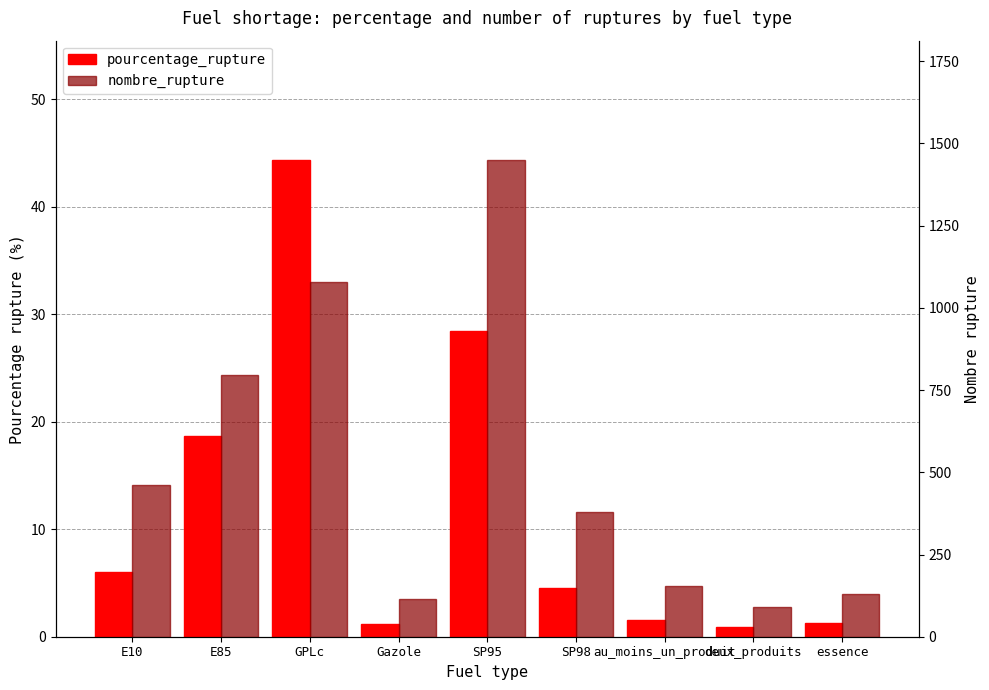

What is the value of the nombre_rupture bar at the 9th from the left?

129.0